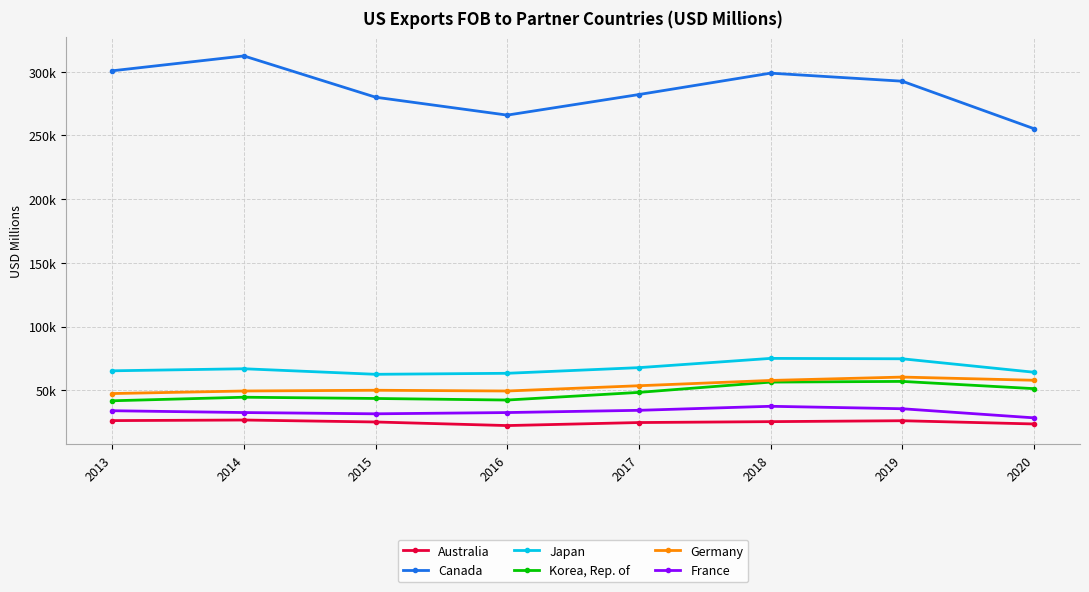

Which has a higher value, 2018 or 2017?

2018